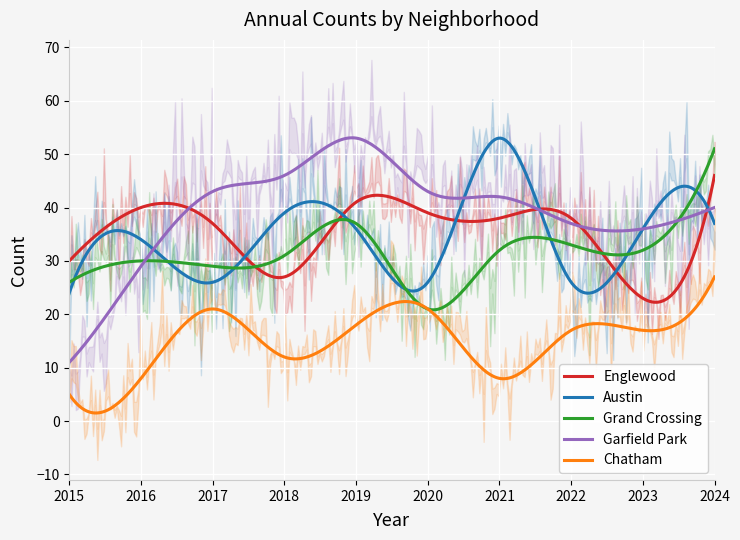

Where is the first local maximum for Grand Crossing?

2016